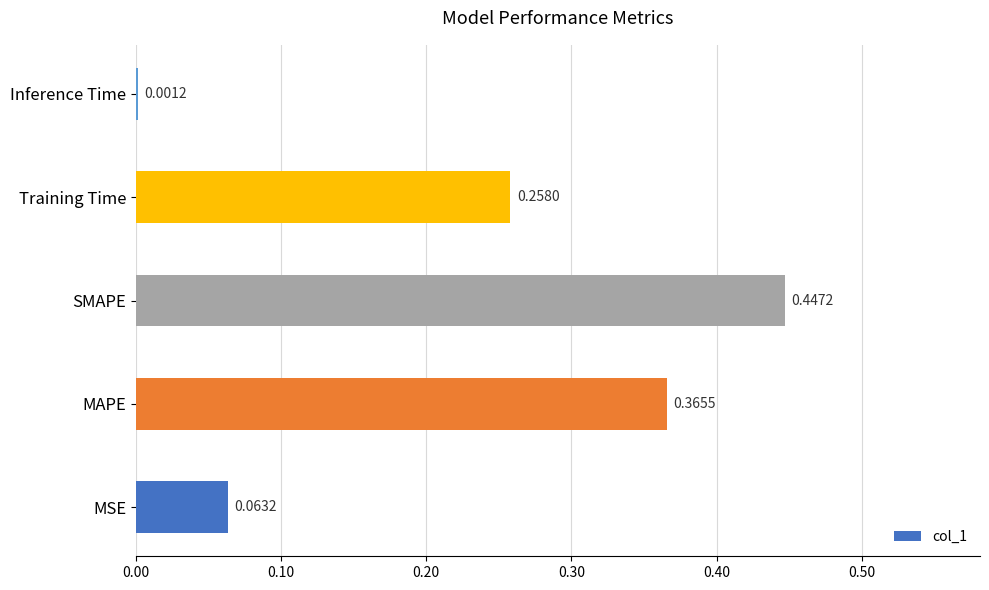

Where is the data nearest to the value 0?

Inference Time